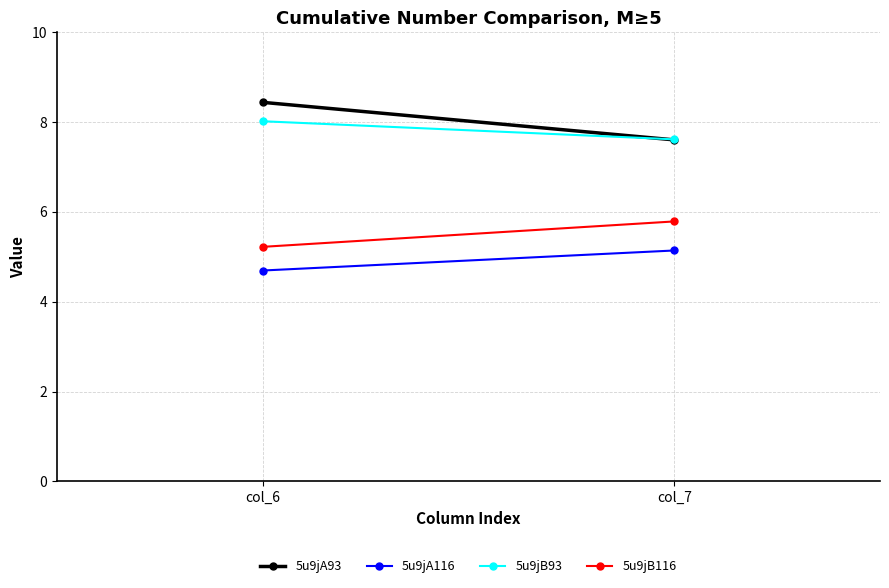

What is the sum of the 5u9jA93 values at col_7 and col_6?

16.0